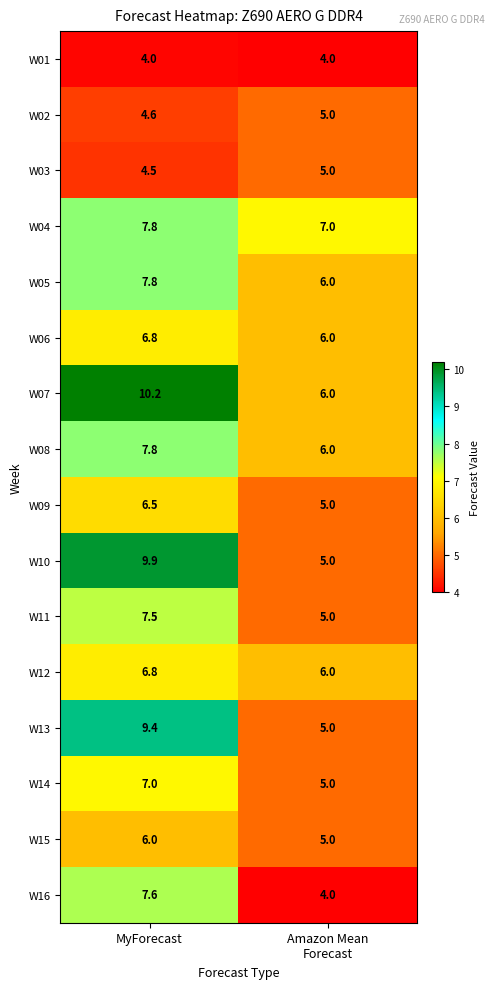

How many data points in W15 are less than 6?

1